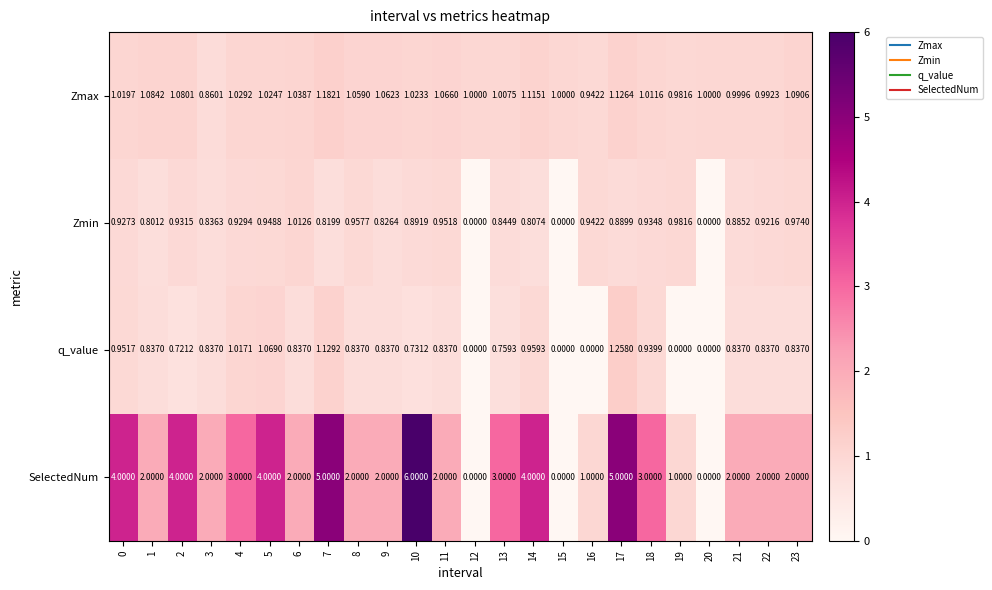

Is the value of Zmin at 10 greater than the value of q_value at 5?

No